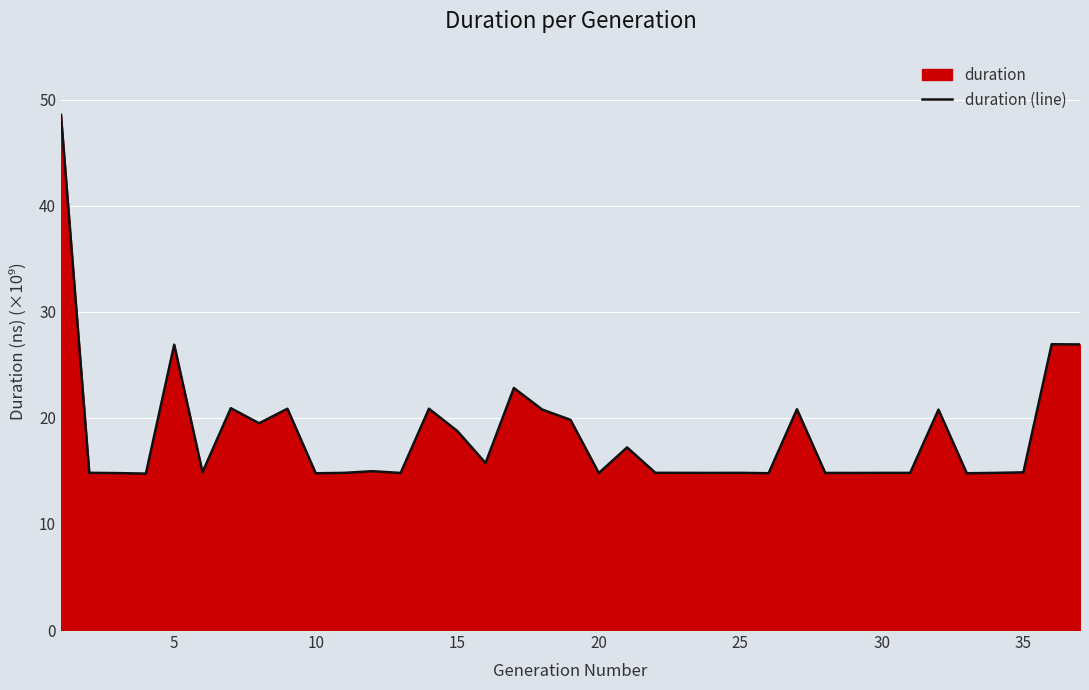

What is the maximum value shown in the chart?

48.6